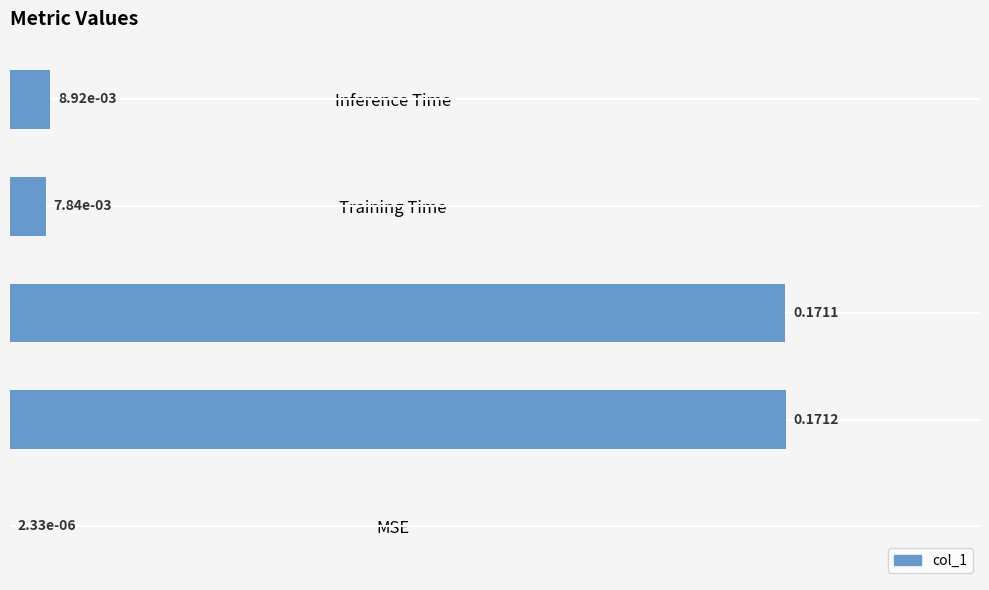

What is the sum of all values?

0.4